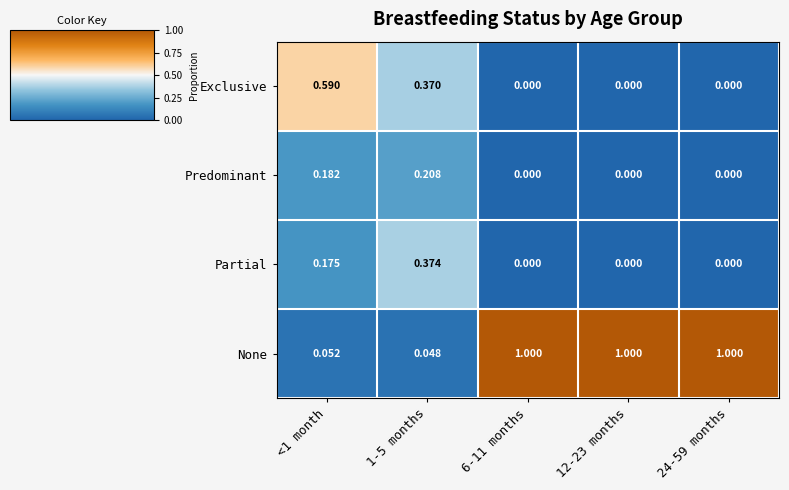

Between <1 month and 12-23 months, which series saw the biggest shift?

None